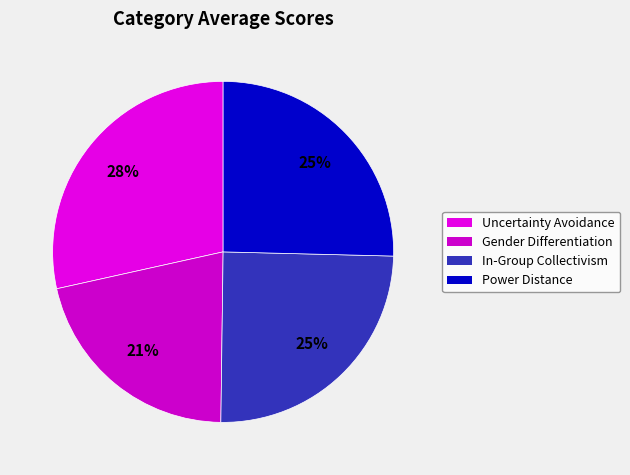

Which slice is the largest?

Uncertainty Avoidance